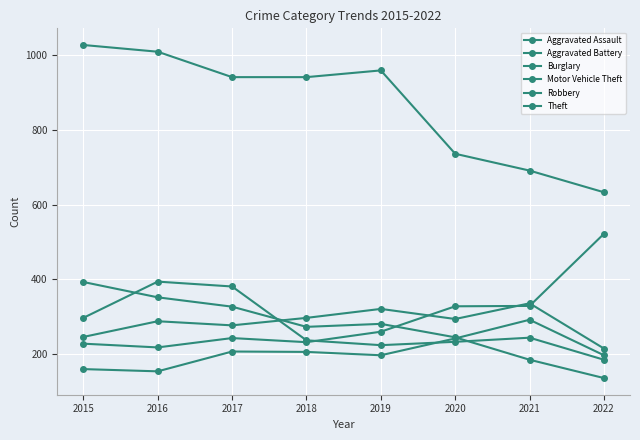

At which category does Robbery reach its first local peak?

2016